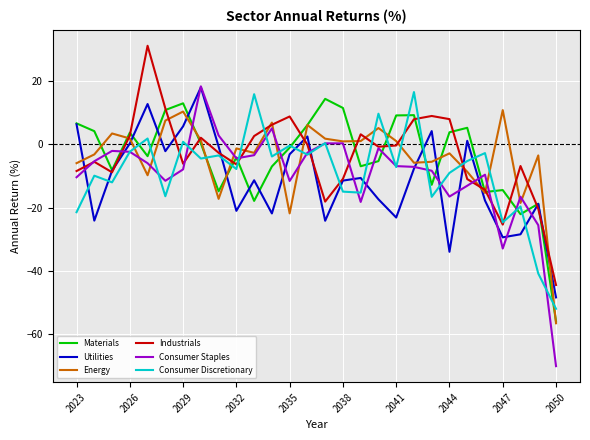

How many interior local valleys does the Consumer Discretionary series have?

10